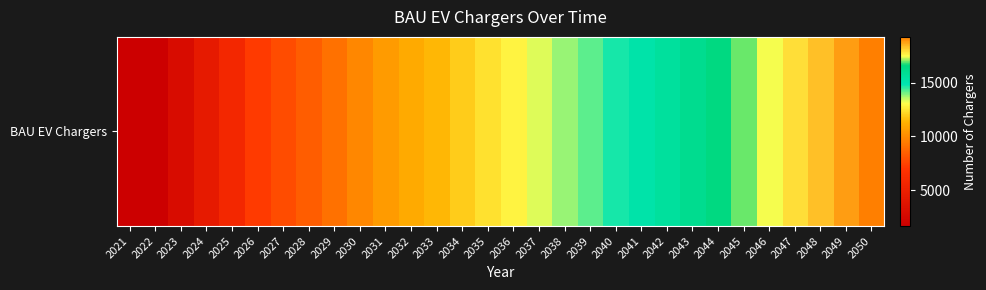

Reading left to right, what are all the values shown in this chart?

2021=1663.0	2022=1663.0	2023=3036.1	2024=4399.6	2025=5779.4	2026=7177.3	2027=7810.5	2028=8465.7	2029=9143.8	2030=9846.7	2031=10575.5	2032=11032.9	2033=11490.3	2034=11947.8	2035=12405.2	2036=12862.6	2037=13320.1	2038=13777.5	2039=14234.9	2040=14692.4	2041=15149.8	2042=15607.2	2043=16064.7	2044=16522.1	2045=16979.5	2046=17437.0	2047=17894.4	2048=18351.8	2049=18809.3	2050=19266.7